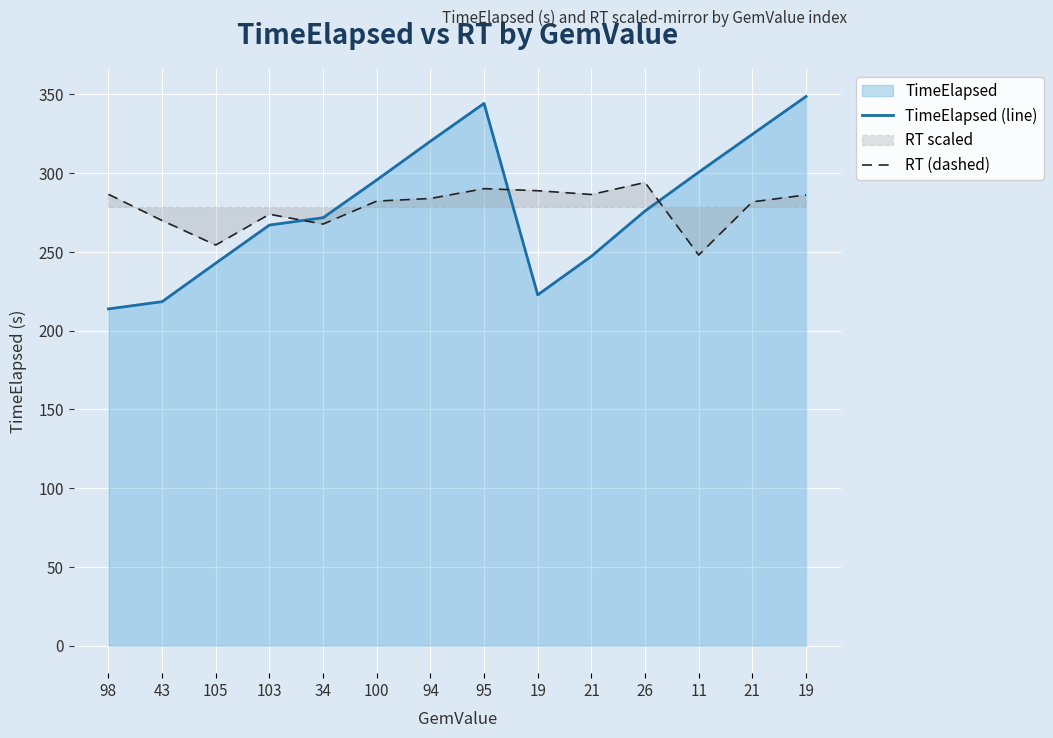

The value of RT (dashed) at 95 is 486.1. True or false?

False